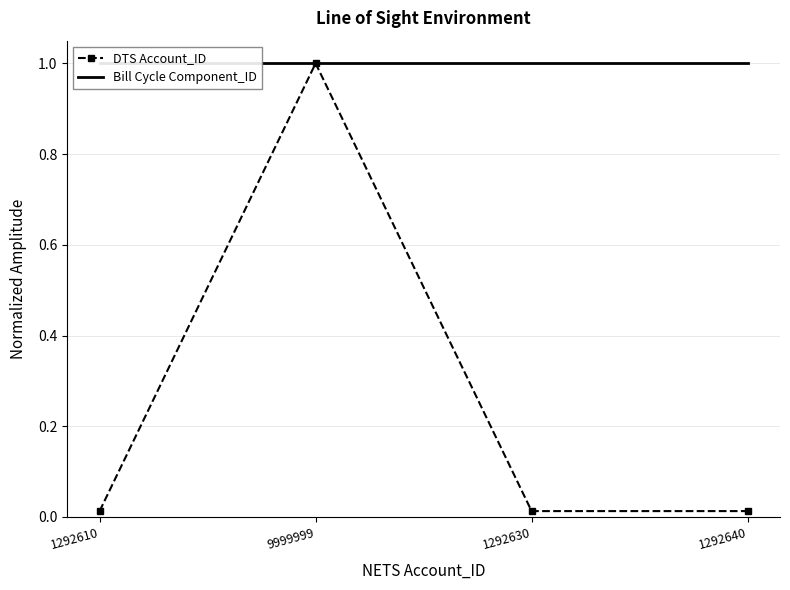

What position from the left is 9999999?

2